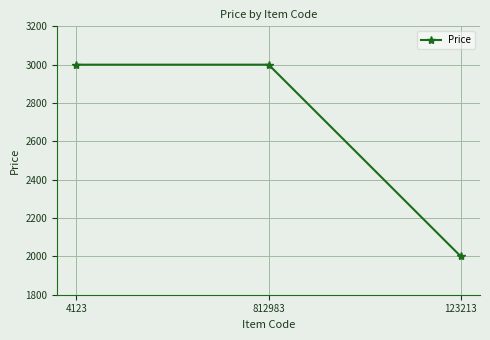

What is the sum of the values at 812983 and 4123?

6000